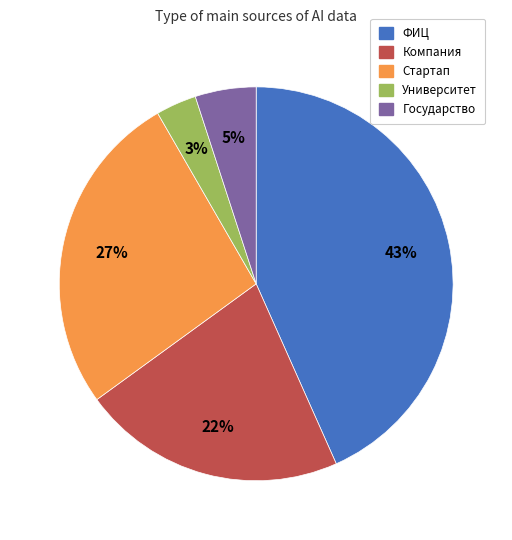

Does ФИЦ represent more than half of the total?

No